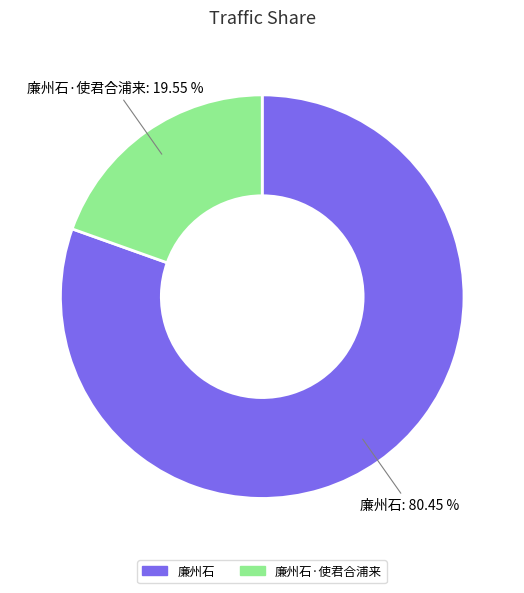

Combined, what portion of the pie is 廉州石·使君合浦来 and 廉州石?

100.0%